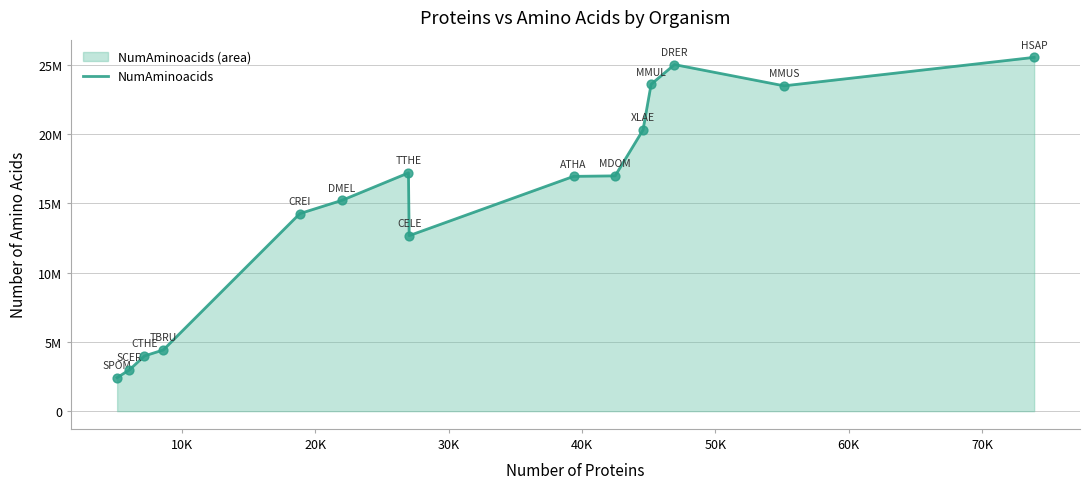

Does the chart have visible grid lines?

Yes